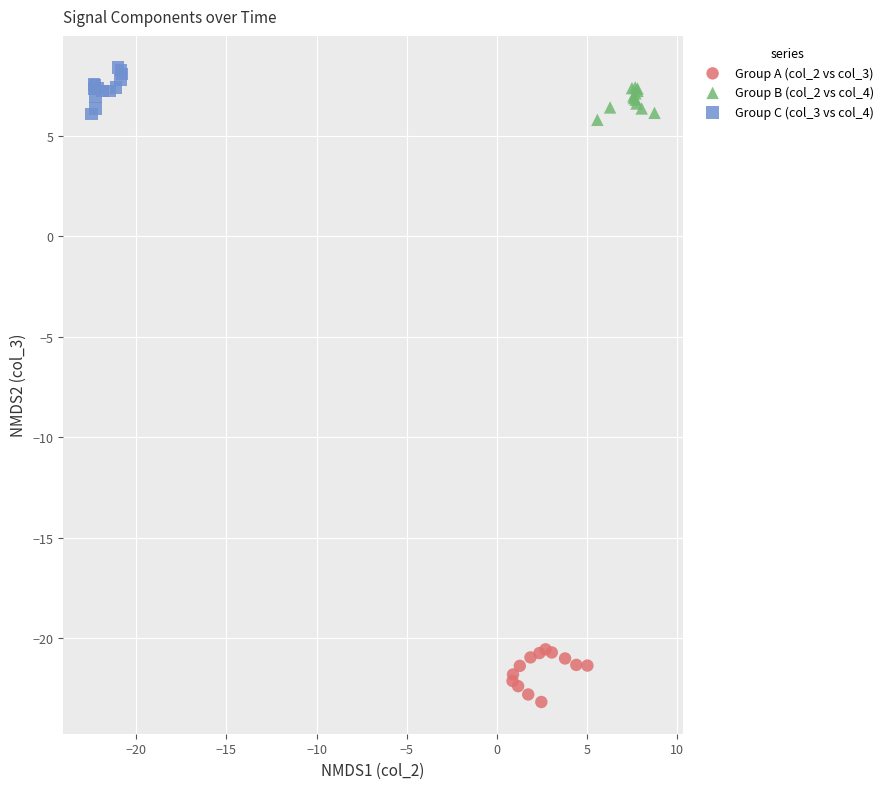

What are all the series names shown in the legend?

Group A (col_2 vs col_3), Group B (col_2 vs col_4), Group C (col_3 vs col_4)